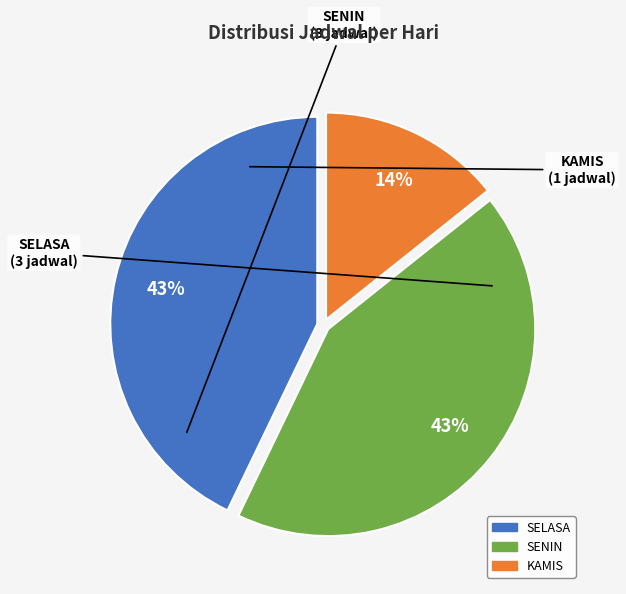

Does any single category account for the majority?

No